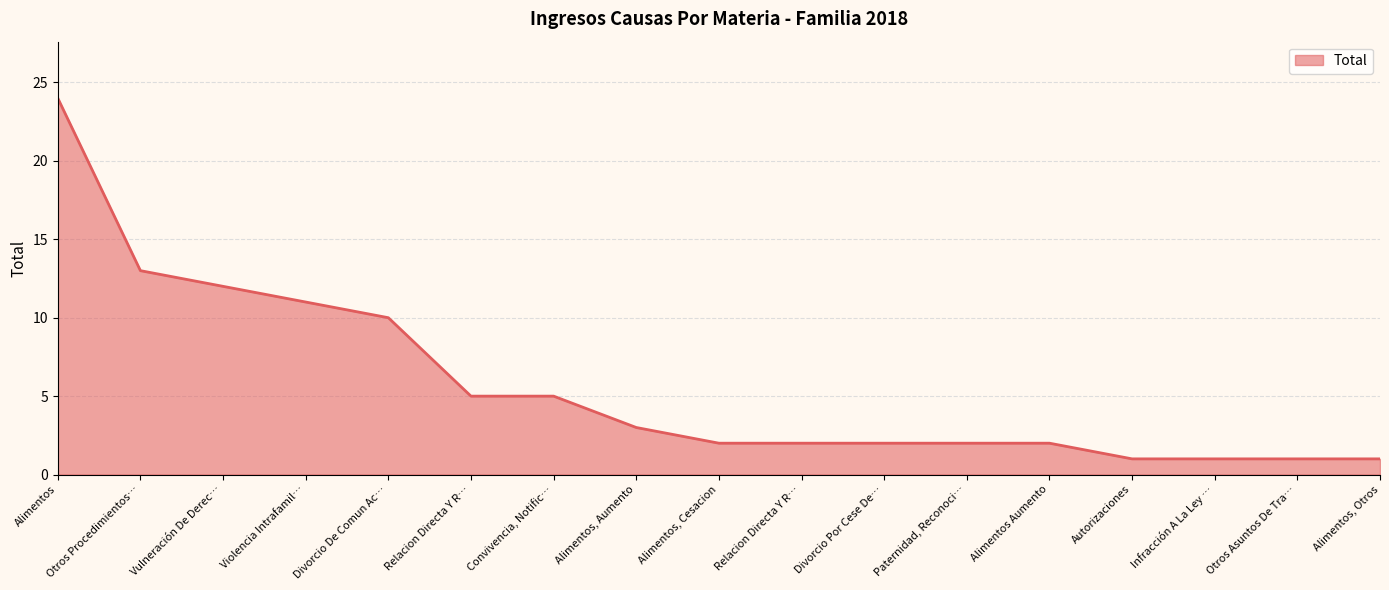

What is the greatest value displayed?

24